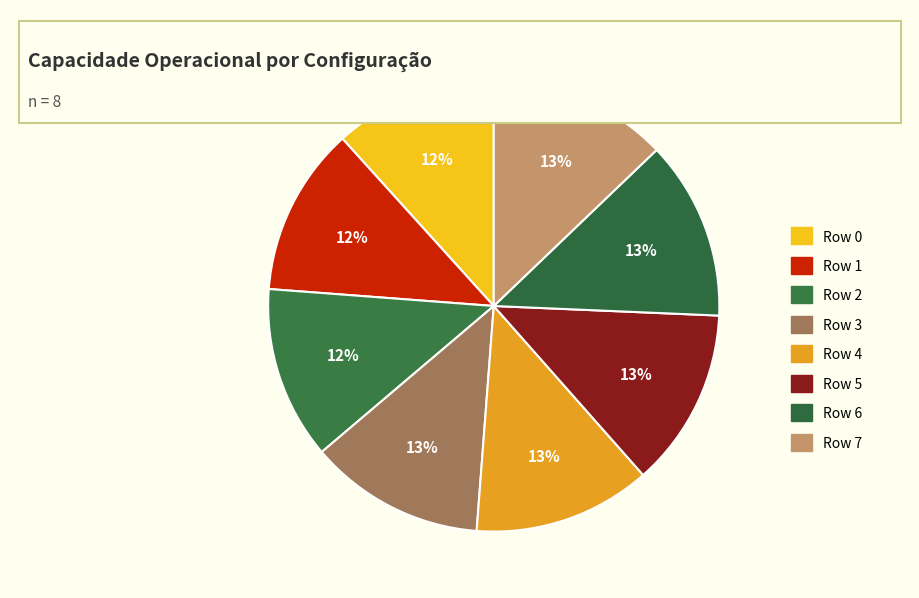

What percentage is NOT represented by Row 7?

87.2%